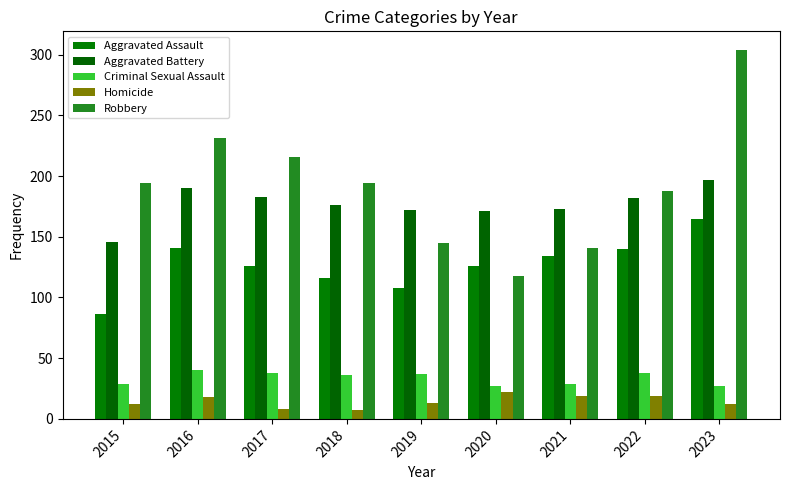

Between 2018 and 2022, which series saw the biggest shift?

Aggravated Assault